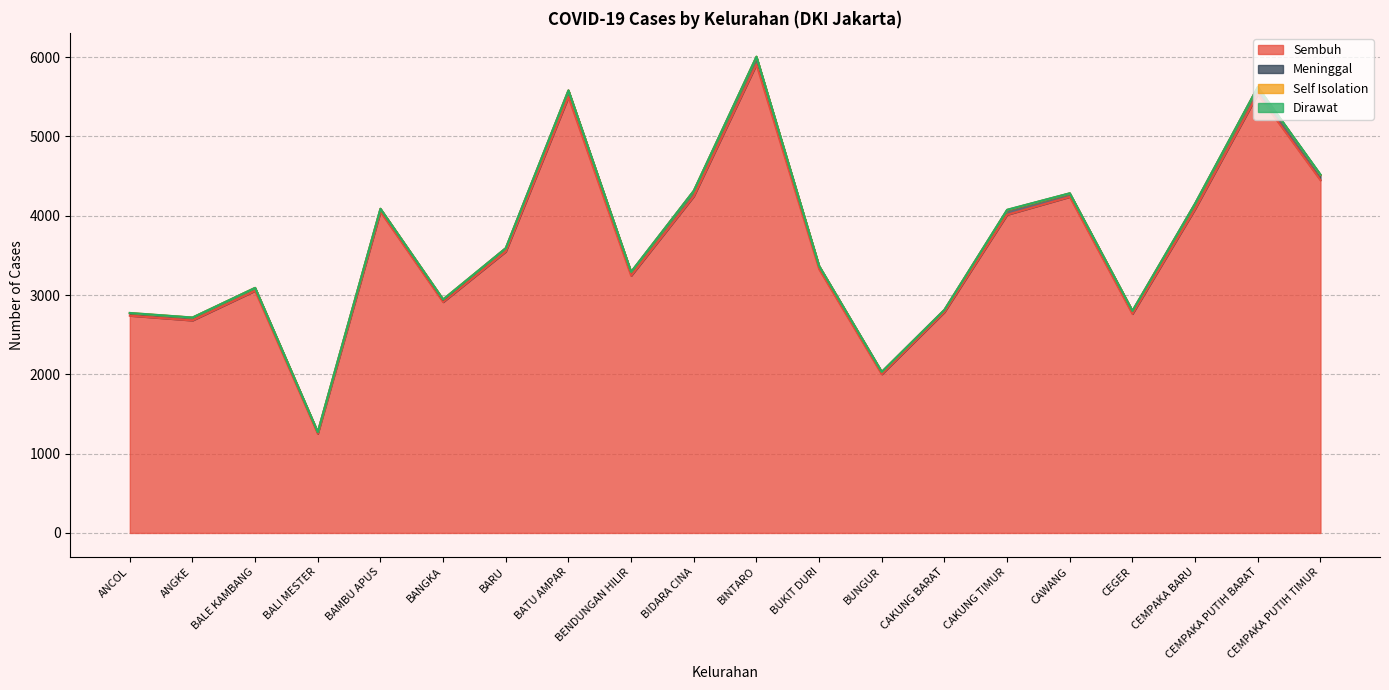

What is the label of the 10th point from the left?

BIDARA CINA